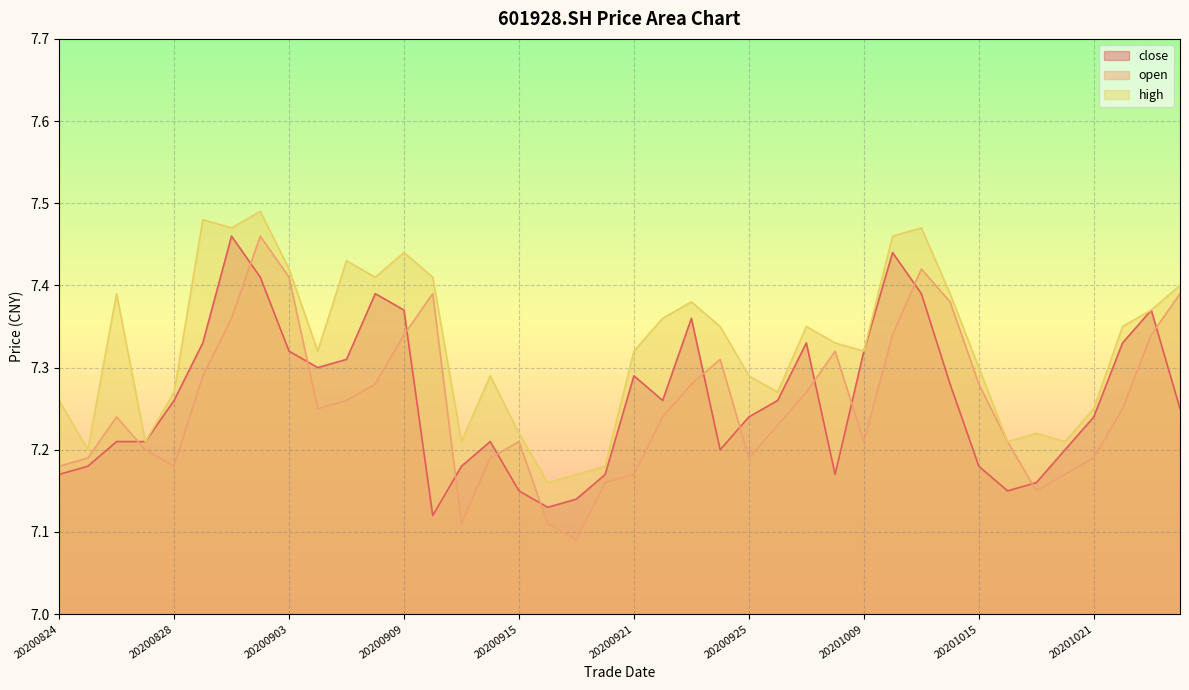

At which label does high reach its minimum?

20200916